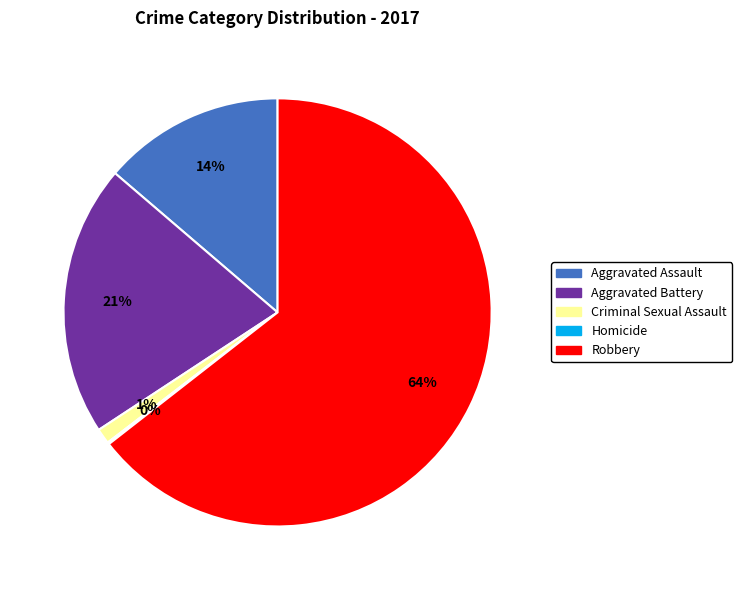

Is there a majority slice in this chart?

Yes